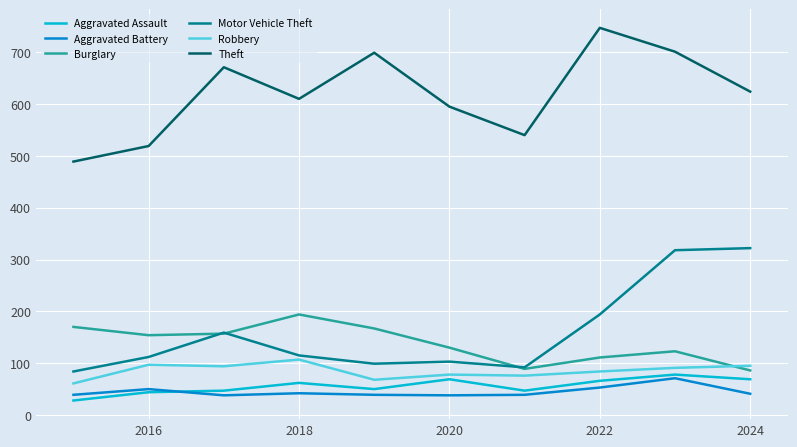

What is the greatest value displayed?

747